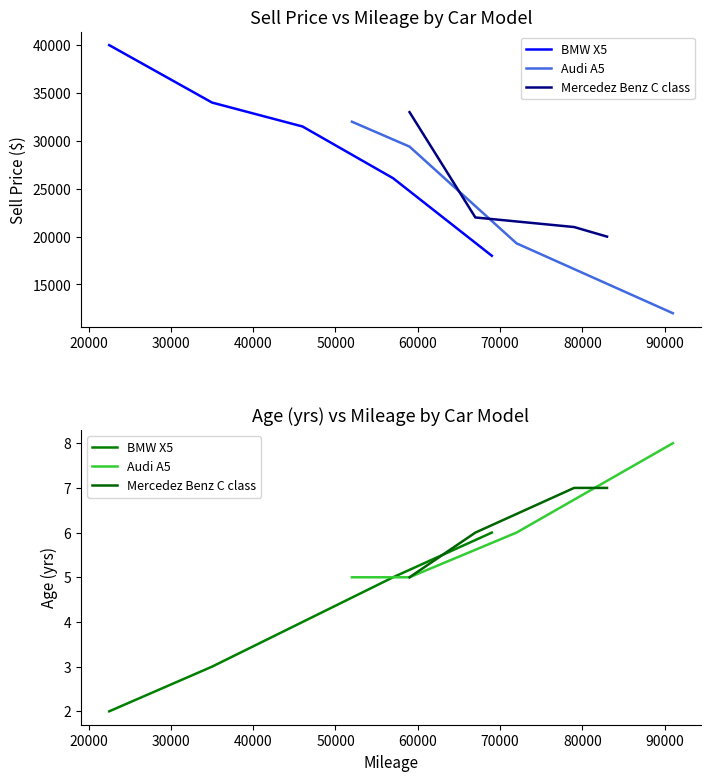

What is the sum of all Sell Price values?

338300